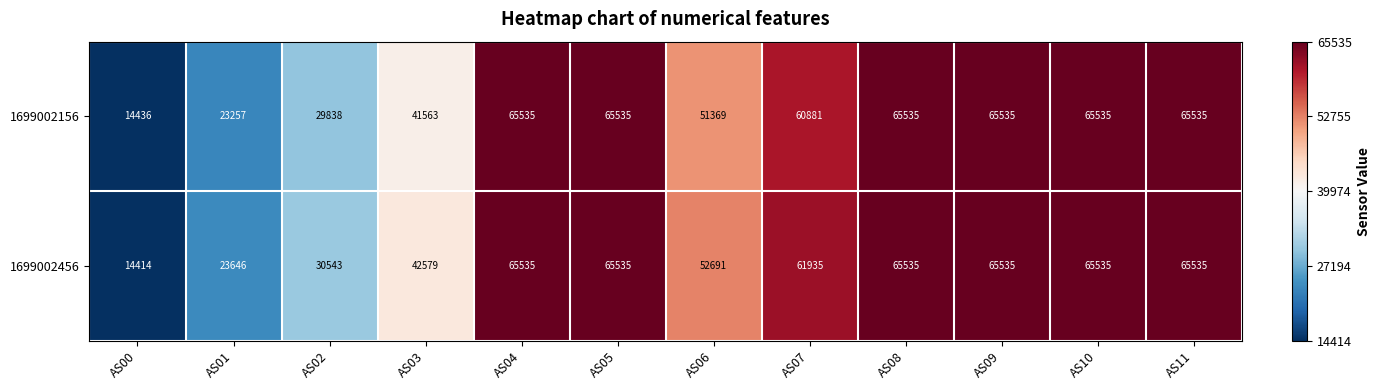

Count the number of categories in the chart.

12